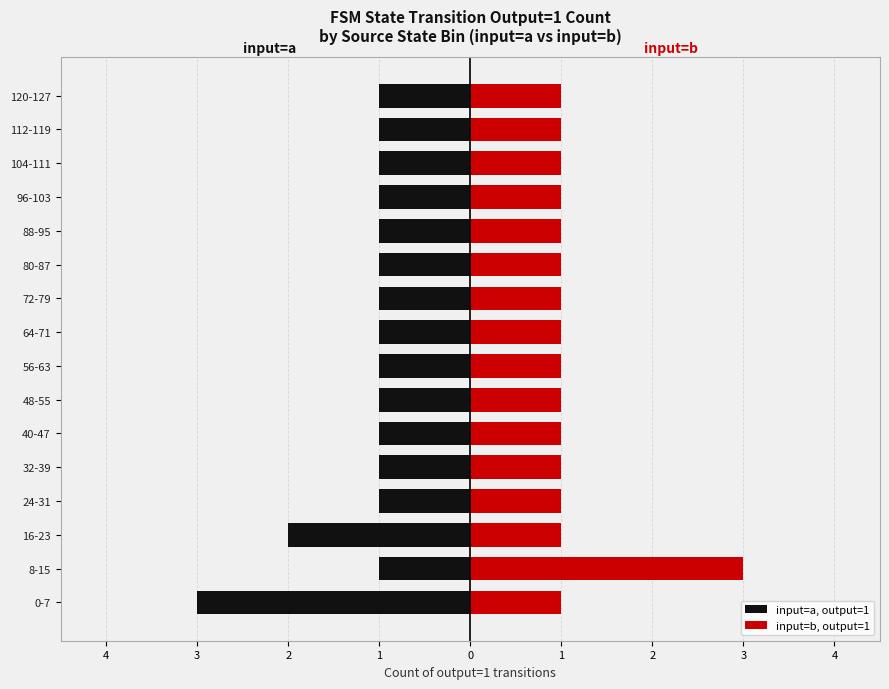

How many distinct data groups are displayed?

2